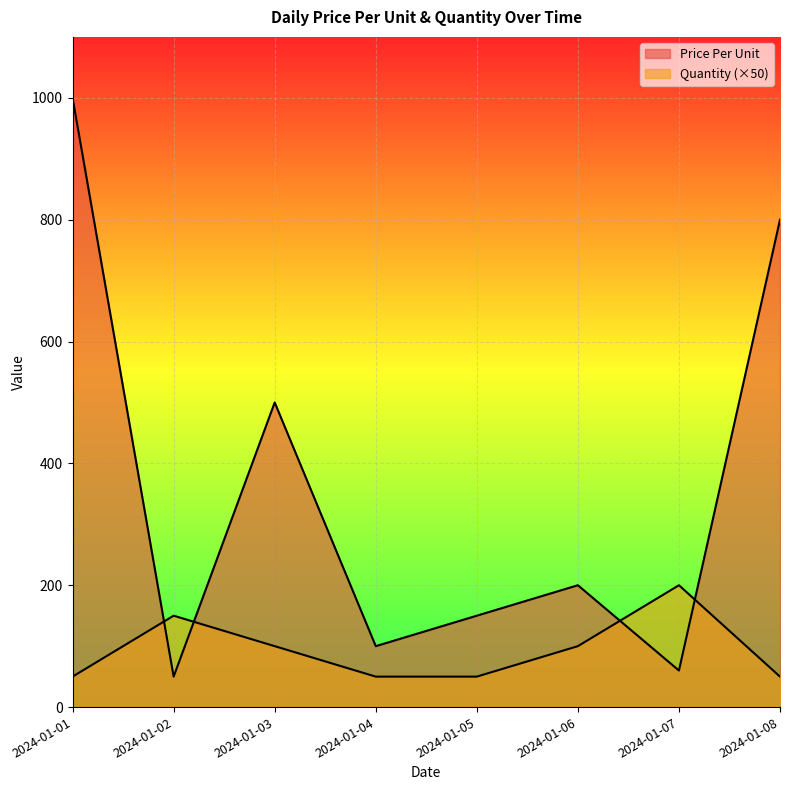

What are all the series names shown in the legend?

Price Per Unit, Quantity